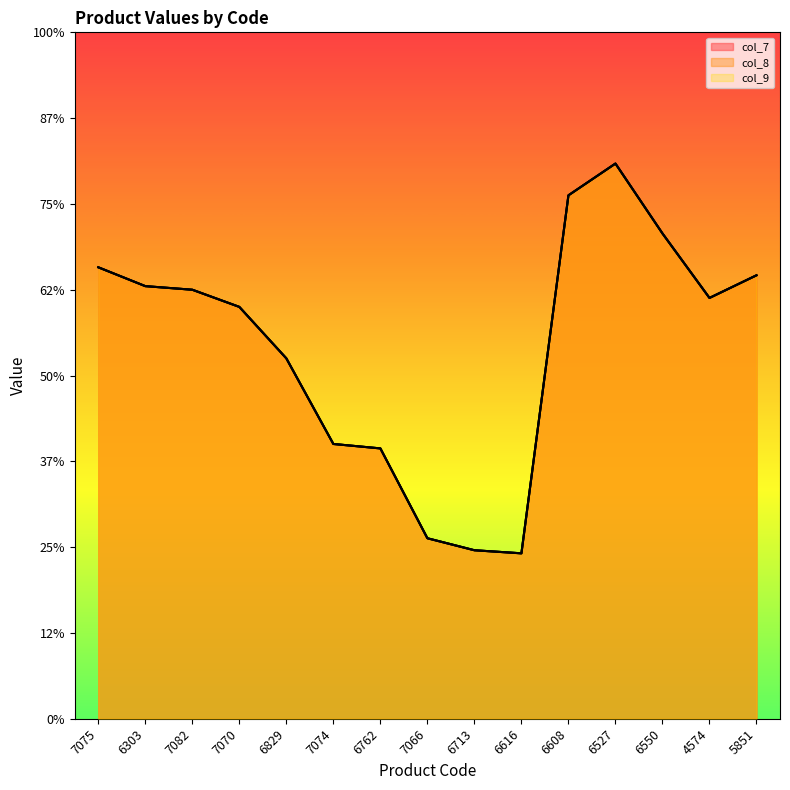

At 6762, list the series in order from largest to smallest.

col_7, col_8, col_9